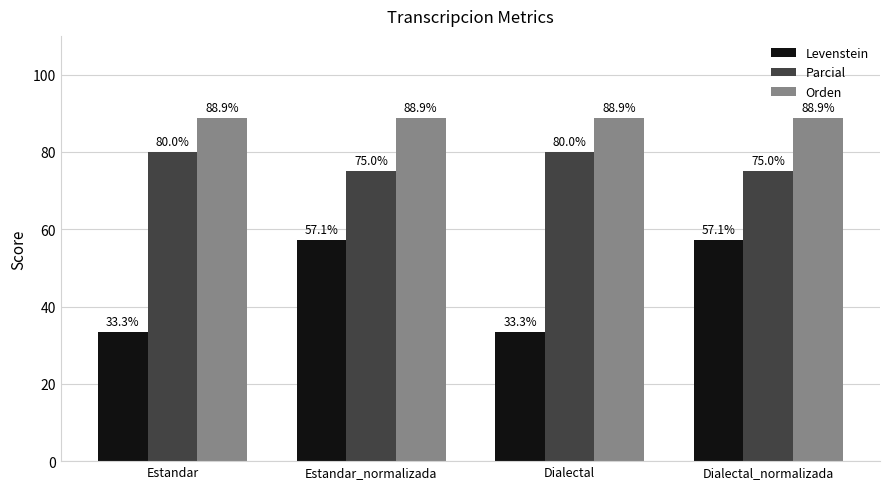

How many bars are there in each group?

3